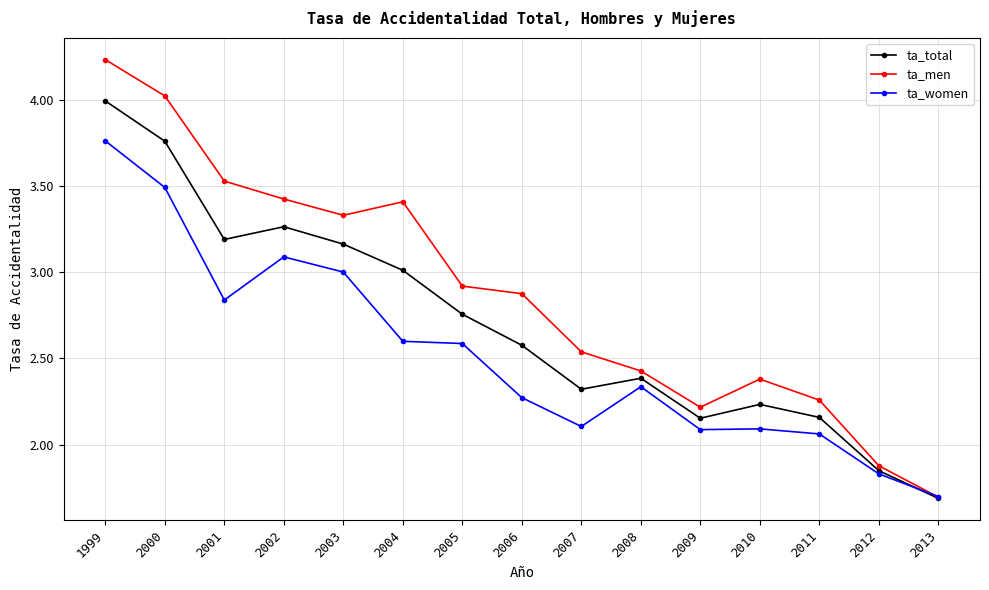

How many distinct data groups are displayed?

3